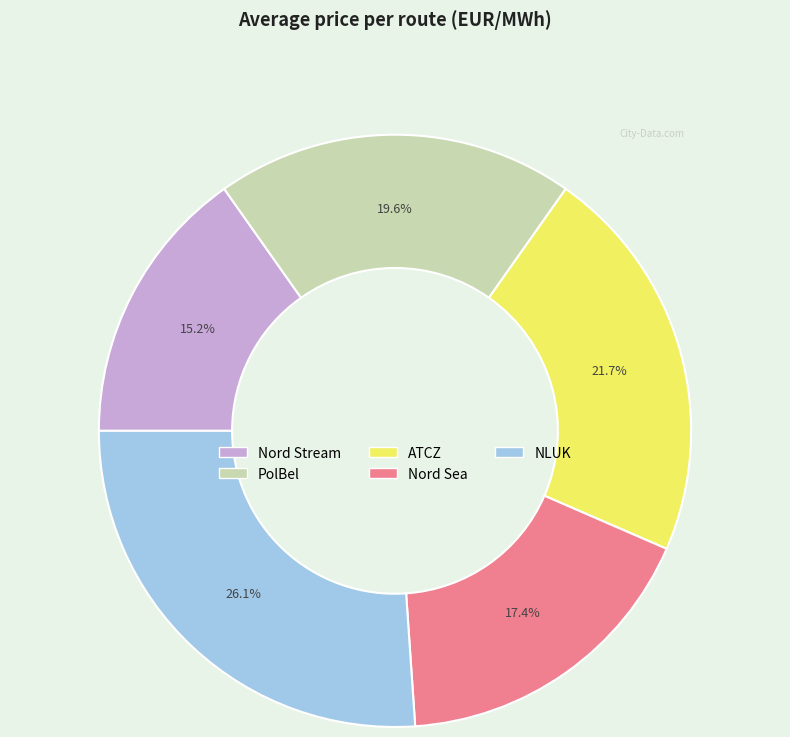

What percentage is the PolBel slice, to the nearest percent?

20%